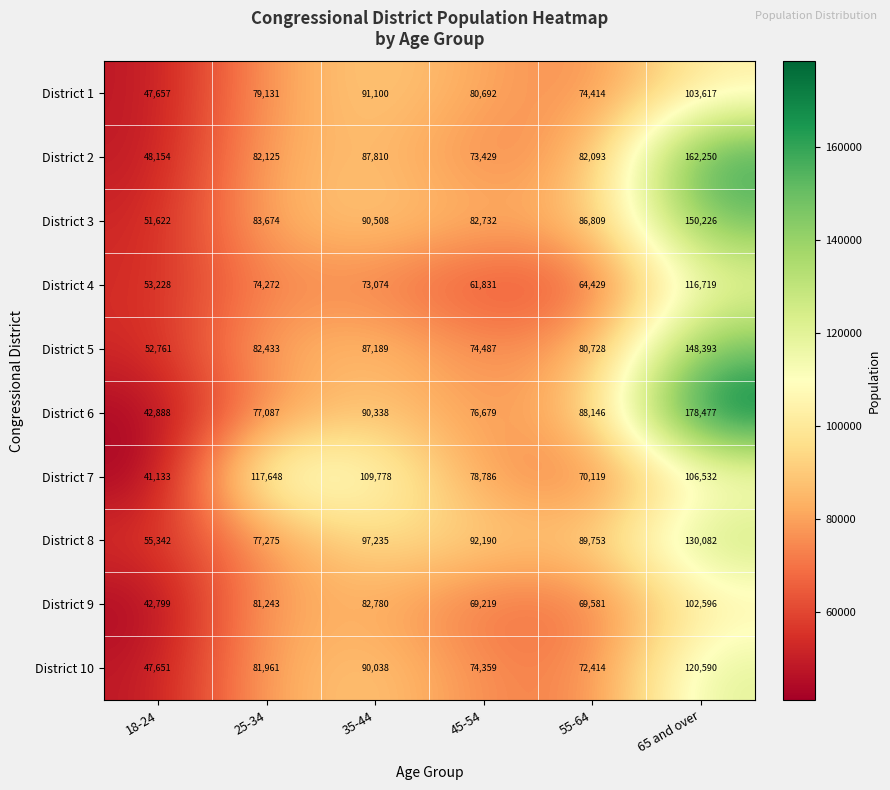

What is the sum of all District 10 values?

487013